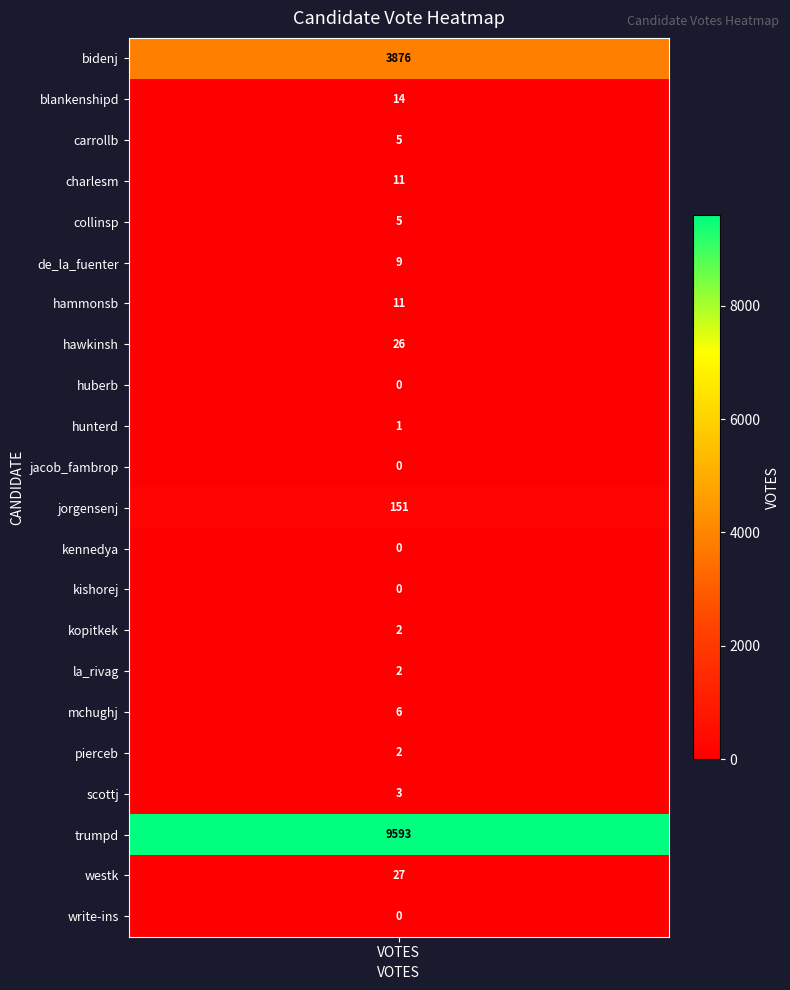

What is the sum of all values?

13744